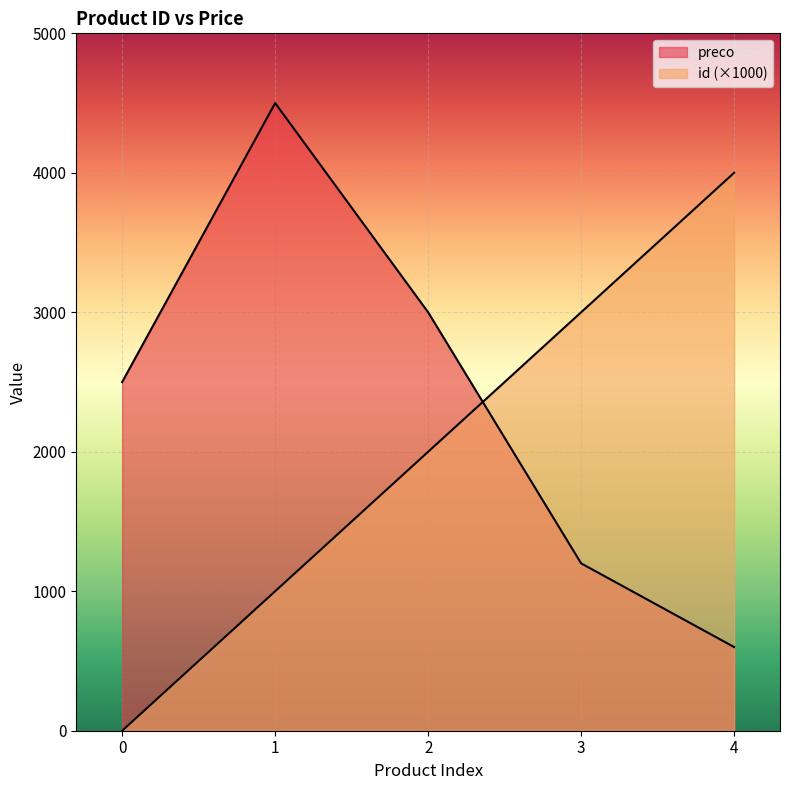

Reading left to right, list all the values displayed in this chart.

id: 0	1000	2000	3000	4000
preco: 2500	4500	3000	1200	600